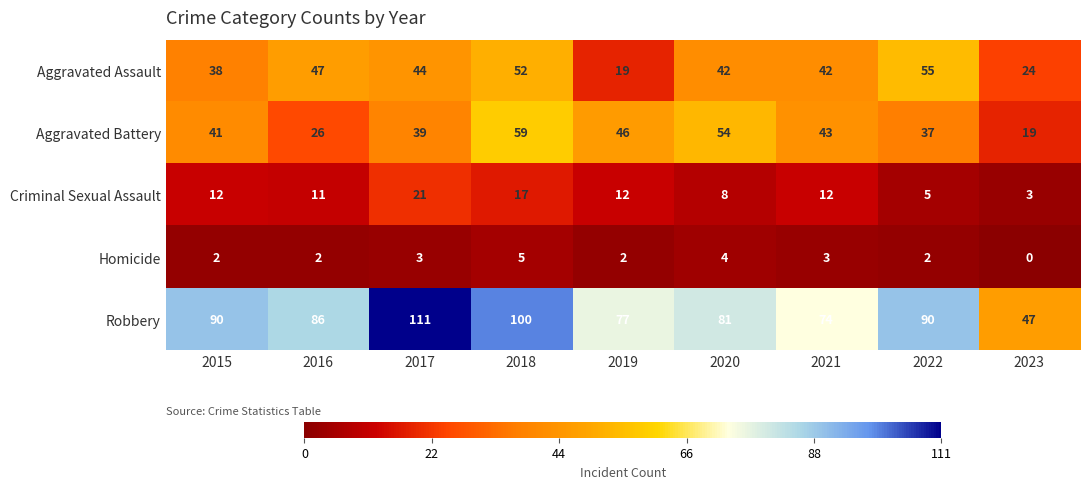

At which category does the chart reach its minimum across all series?

2023